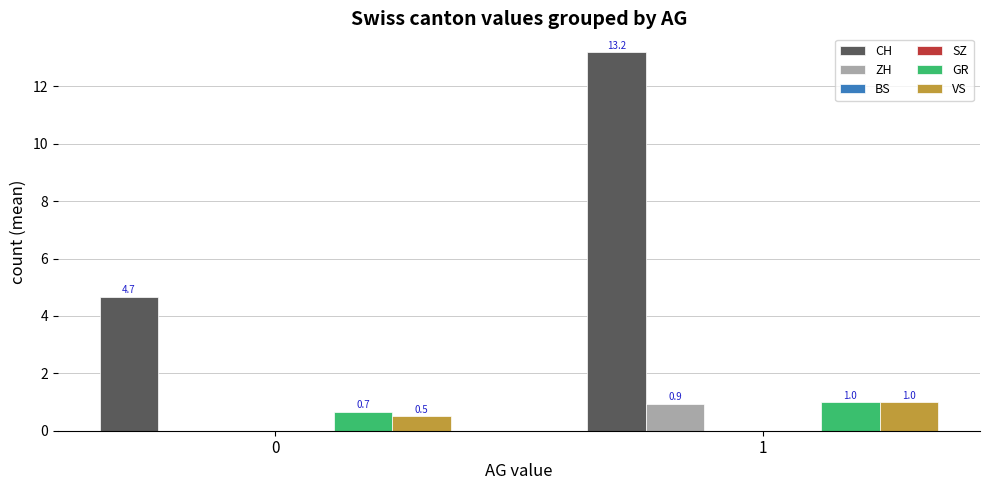

What is the difference between the ZH values at 1 and 0?

0.9